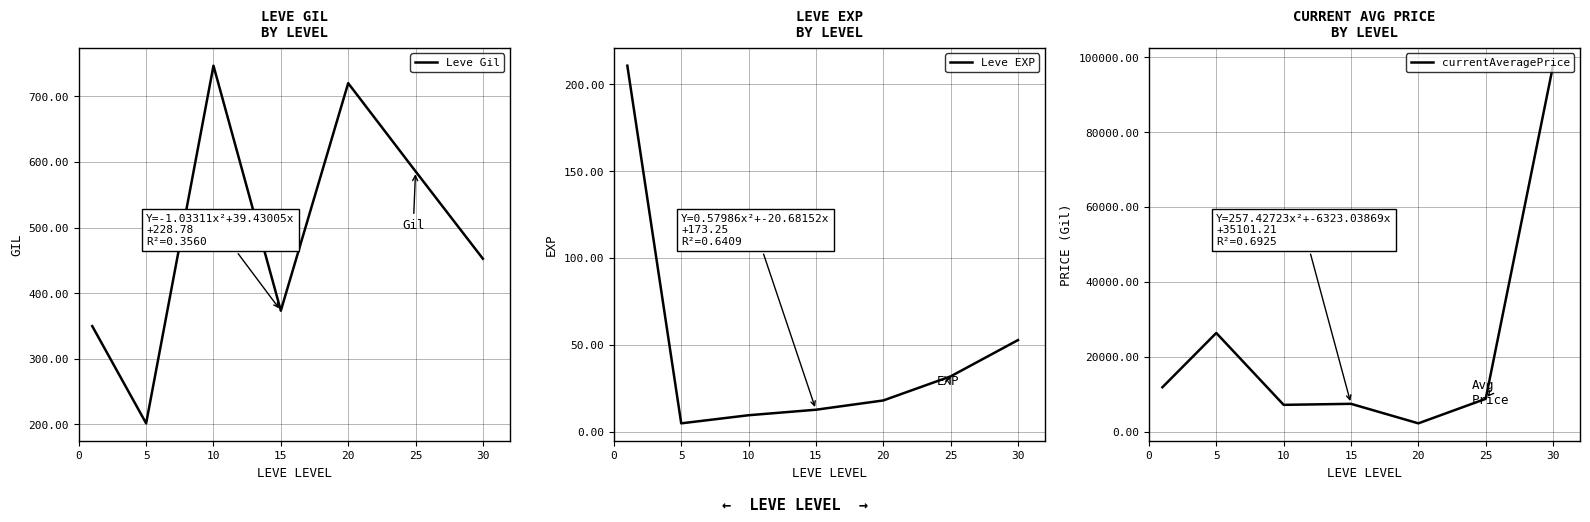

Reading right to left, what are all the values shown in this chart?

Leve Gil: 452.5	585.7	720.0	373.3	746.7	201.7	349.8
Leve EXP: 52.8	31.9	18.0	12.7	9.5	4.8	210.7
currentAveragePrice: 97743.8	8739.3	2189.8	7403.0	7129.2	26332.8	11832.8